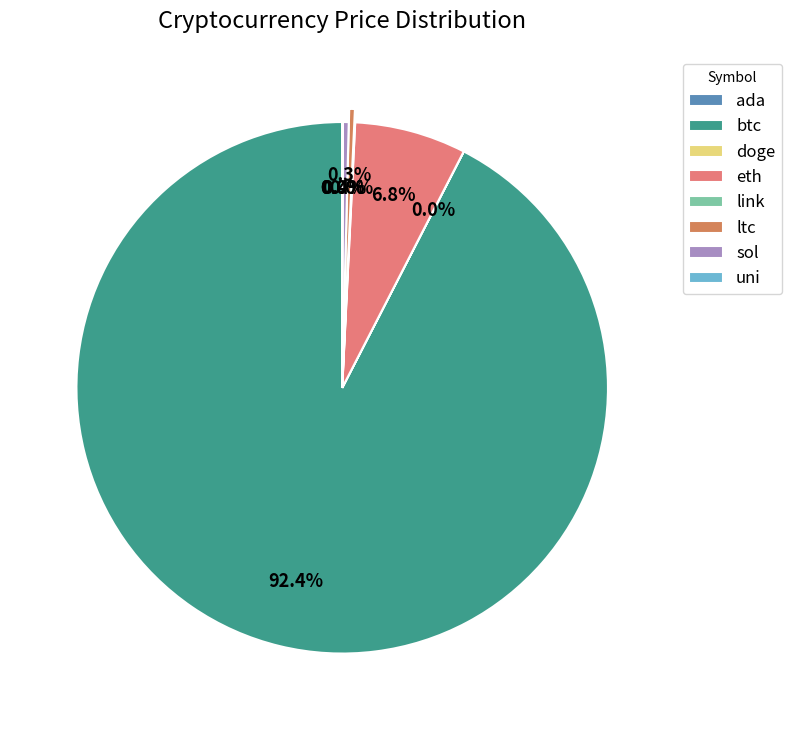

Do btc and ltc together represent more than half of the pie?

Yes